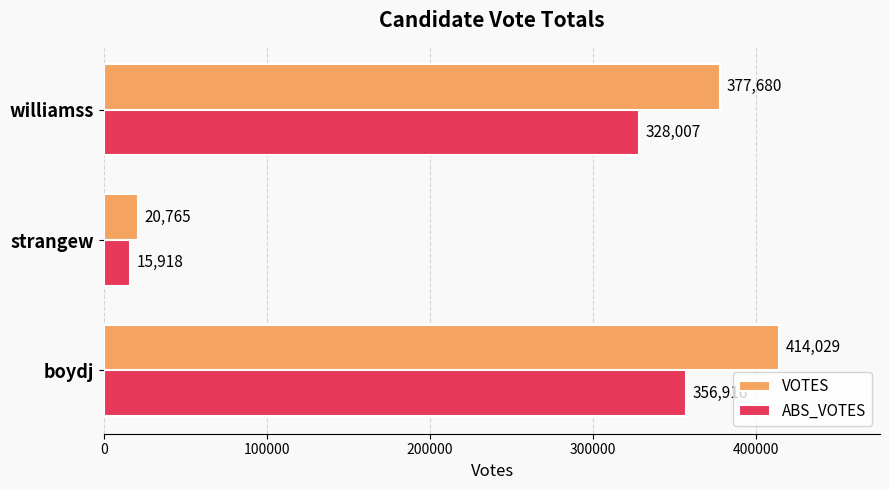

Which category has the lowest value in the ABS_VOTES series?

strangew